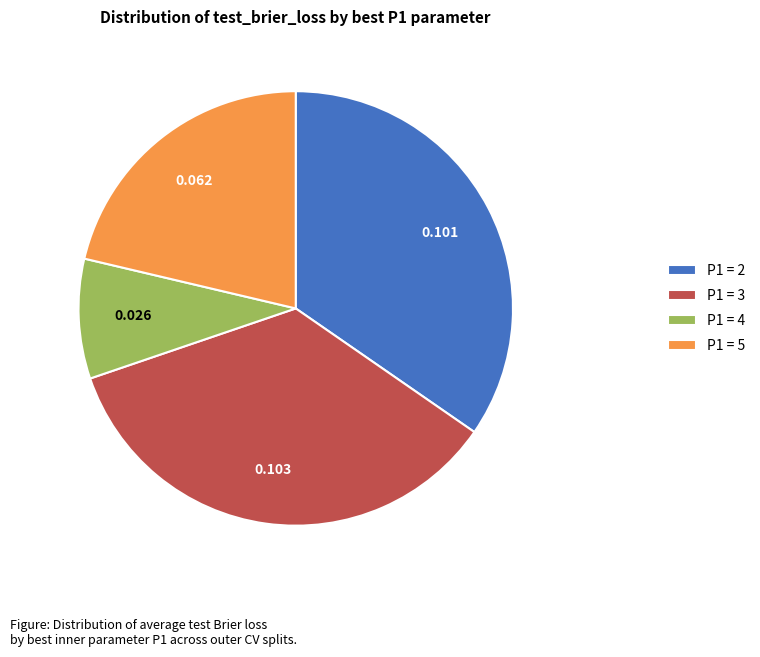

Is there a majority slice in this chart?

No